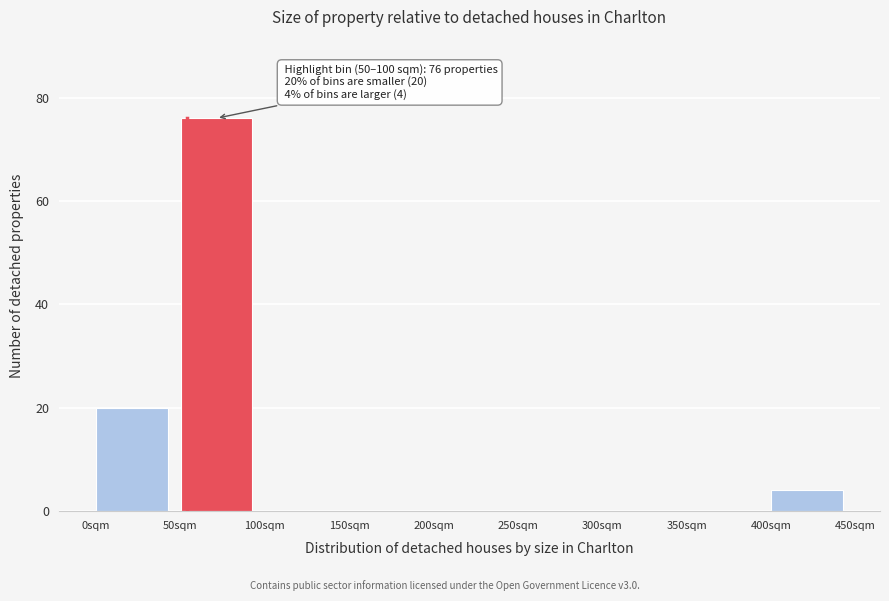

Over which range of the x-axis is the bar tallest?

50 to 100